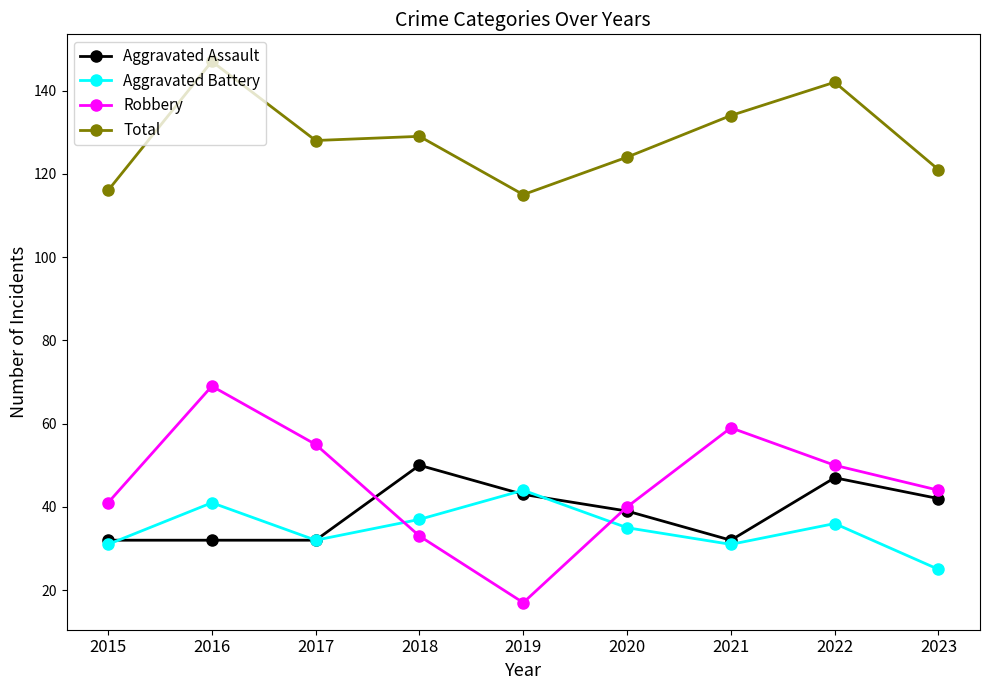

Reading left to right, extract all data points from this chart.

Aggravated Assault: 2015=32	2016=32	2017=32	2018=50	2019=43	2020=39	2021=32	2022=47	2023=42
Aggravated Battery: 2015=31	2016=41	2017=32	2018=37	2019=44	2020=35	2021=31	2022=36	2023=25
Robbery: 2015=41	2016=69	2017=55	2018=33	2019=17	2020=40	2021=59	2022=50	2023=44
Total: 2015=116	2016=147	2017=128	2018=129	2019=115	2020=124	2021=134	2022=142	2023=121